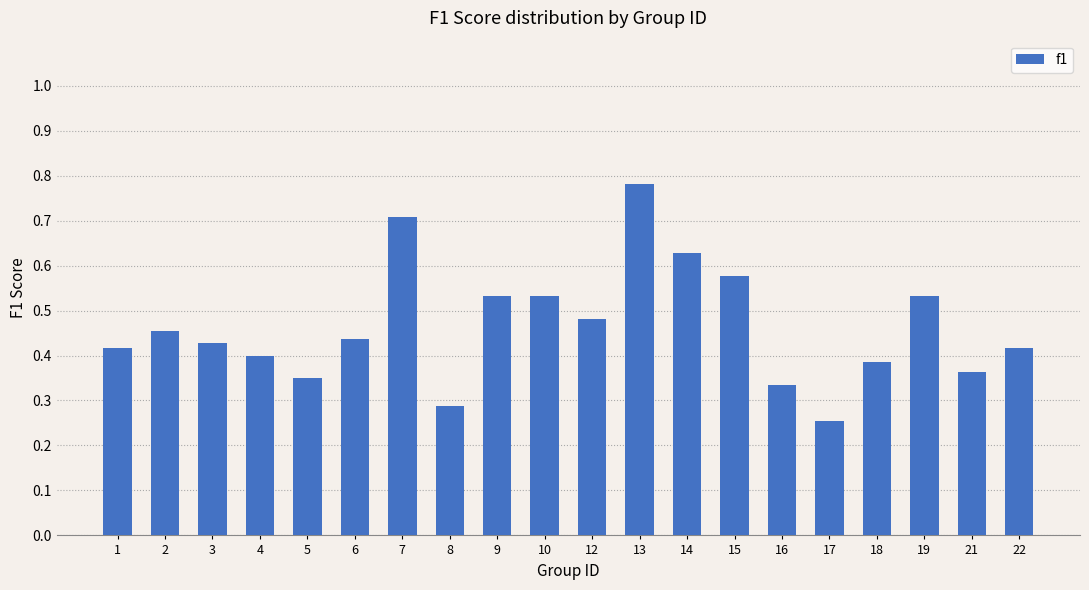

What is the change in value from 3 to 19?

+0.1